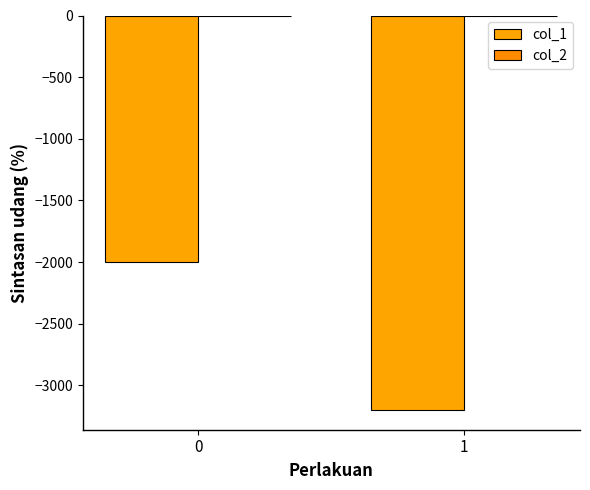

How many col_2 values are between -2 and 0?

2